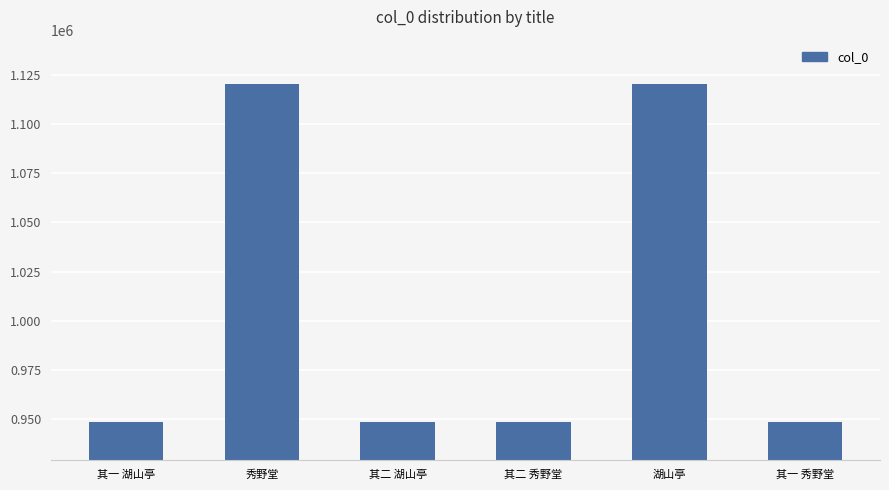

True or false: the data shows 948377 at 其一 湖山亭.

True